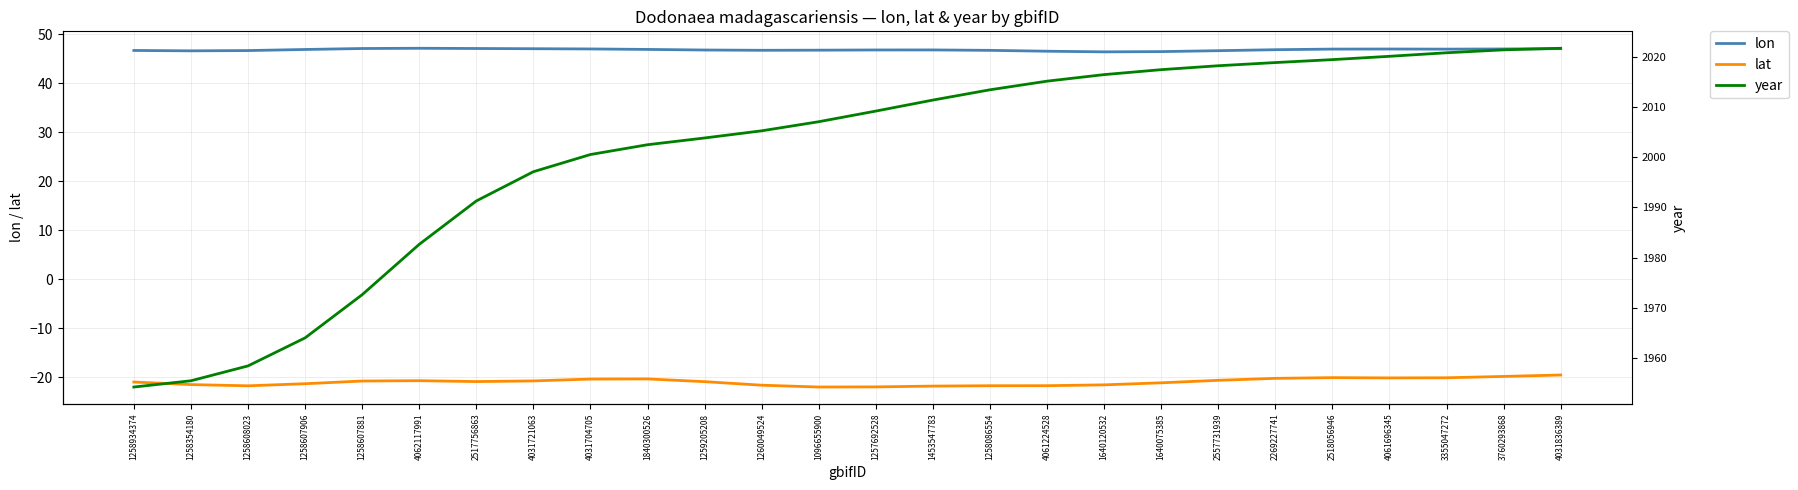

Reading left to right, extract all data points from this chart.

lon: 46.7	46.6	46.7	46.9	47.1	47.1	47.1	47.0	47.0	46.9	46.8	46.7	46.7	46.8	46.8	46.7	46.5	46.4	46.4	46.6	46.8	47.0	47.0	47.0	47.0	47.1
lat: -20.9	-21.4	-21.7	-21.3	-20.7	-20.6	-20.8	-20.7	-20.3	-20.3	-20.8	-21.6	-21.9	-21.9	-21.8	-21.7	-21.7	-21.5	-21.1	-20.6	-20.2	-20.0	-20.1	-20.1	-19.8	-19.5
year: 1954.2	1955.4	1958.4	1964.0	1972.6	1982.6	1991.3	1997.1	2000.6	2002.5	2003.9	2005.3	2007.1	2009.2	2011.4	2013.5	2015.2	2016.5	2017.5	2018.3	2018.9	2019.5	2020.1	2020.8	2021.4	2021.7